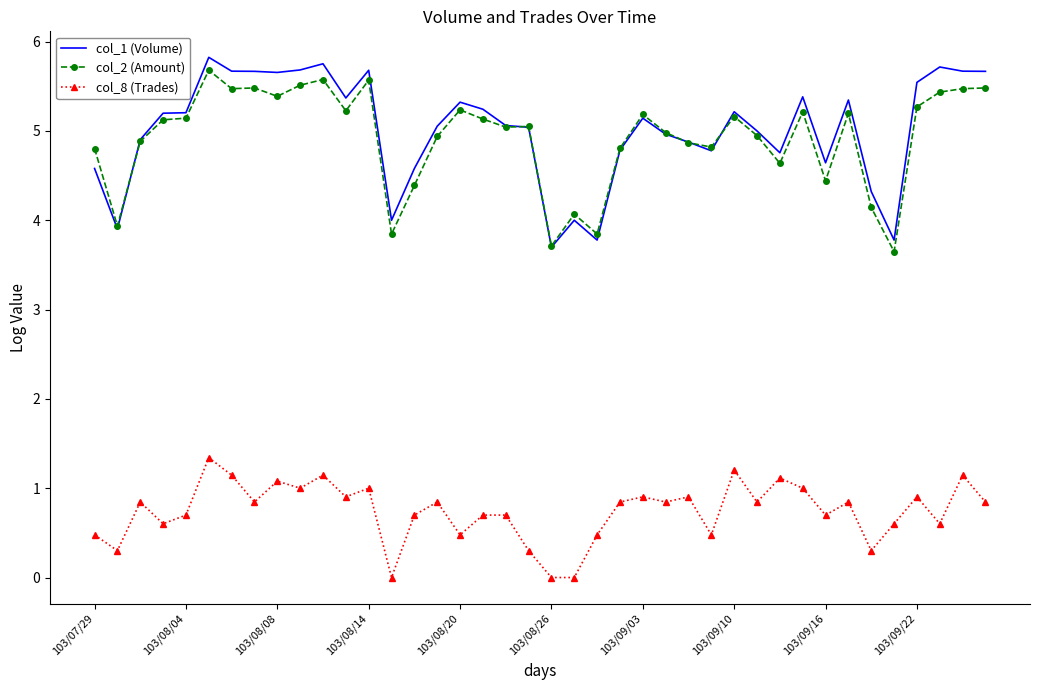

Which series has the widest spread of values?

col_1 (Volume)